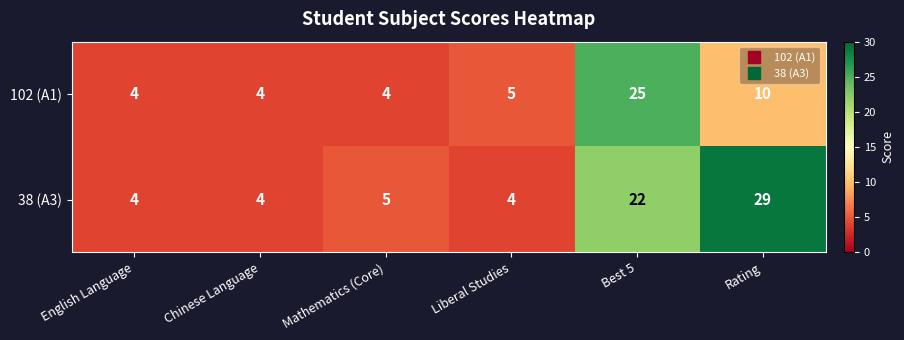

What is the approximate value of 38 (A3) at Mathematics (Core)?

5